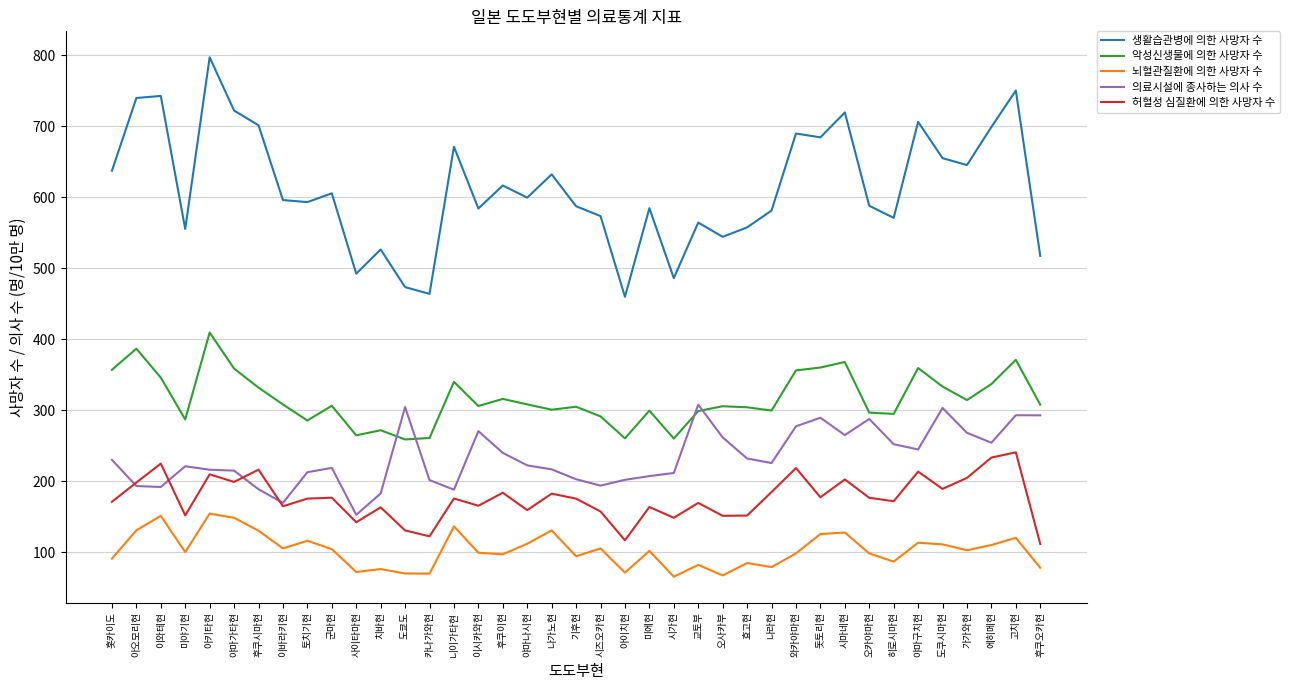

What is the difference between the maximum and minimum values in the 허혈성 심질환에 의한 사망자 수 series?

129.1